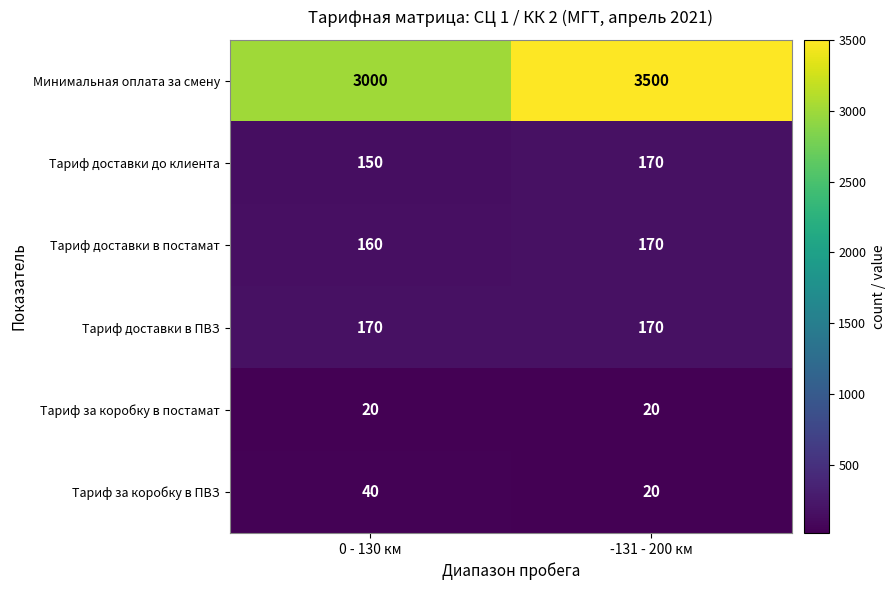

What is the sum of all Тариф доставки в постамат values?

330